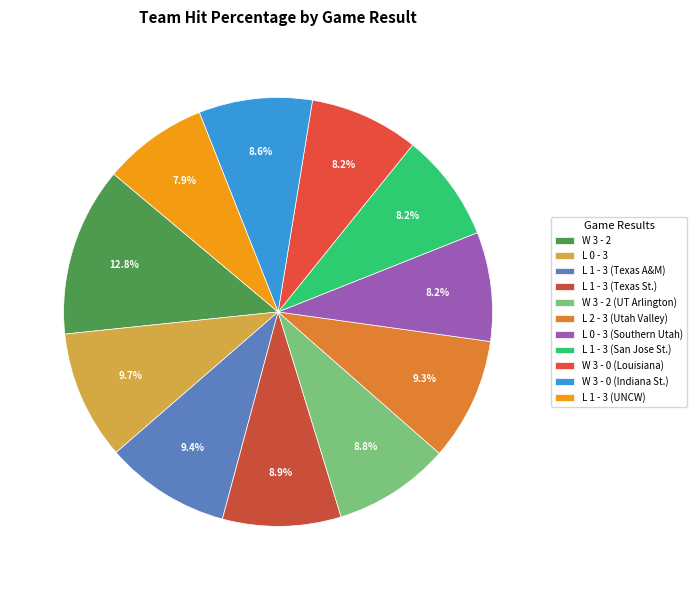

How many slices are in this pie chart?

11